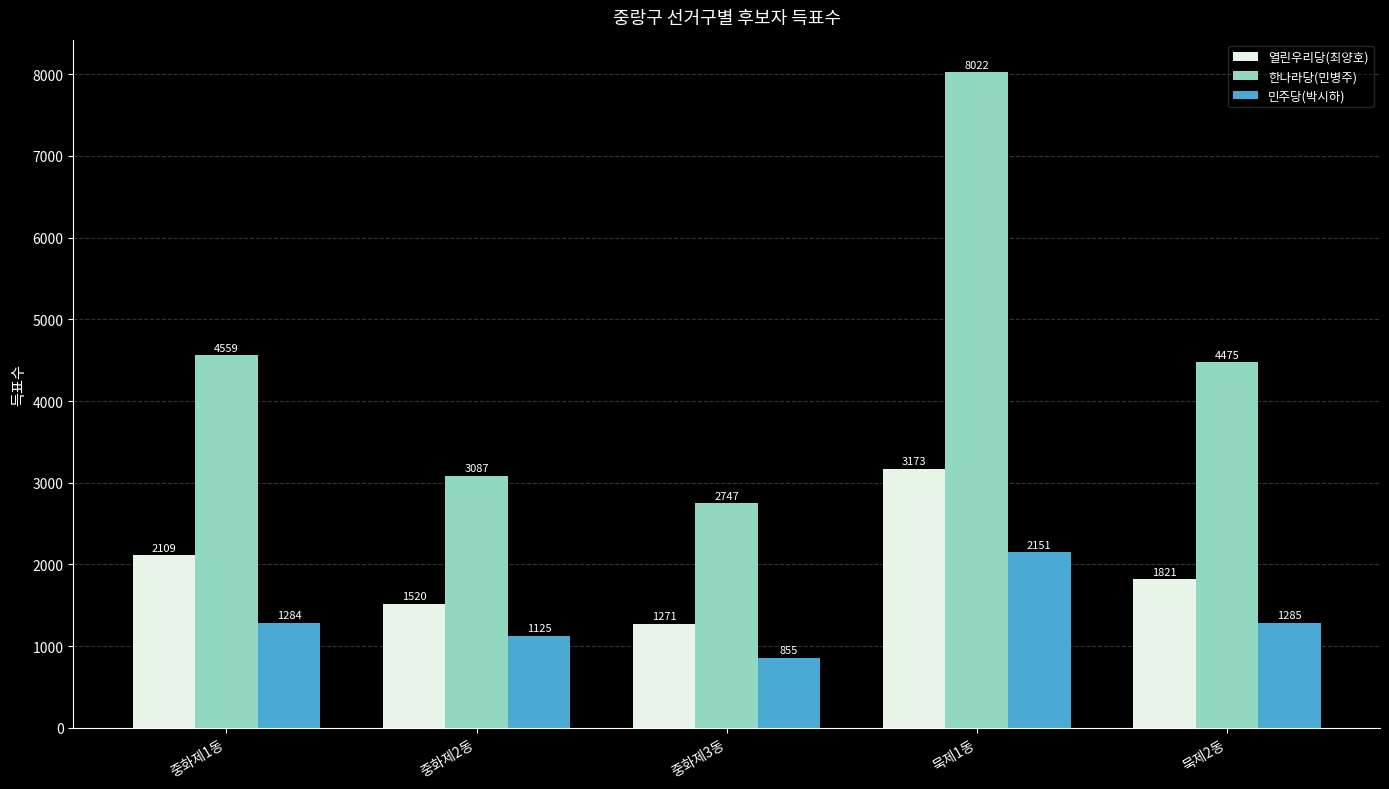

Rank the series by their maximum value, from highest to lowest.

한나라당(민병주), 열린우리당(최양호), 민주당(박시하)